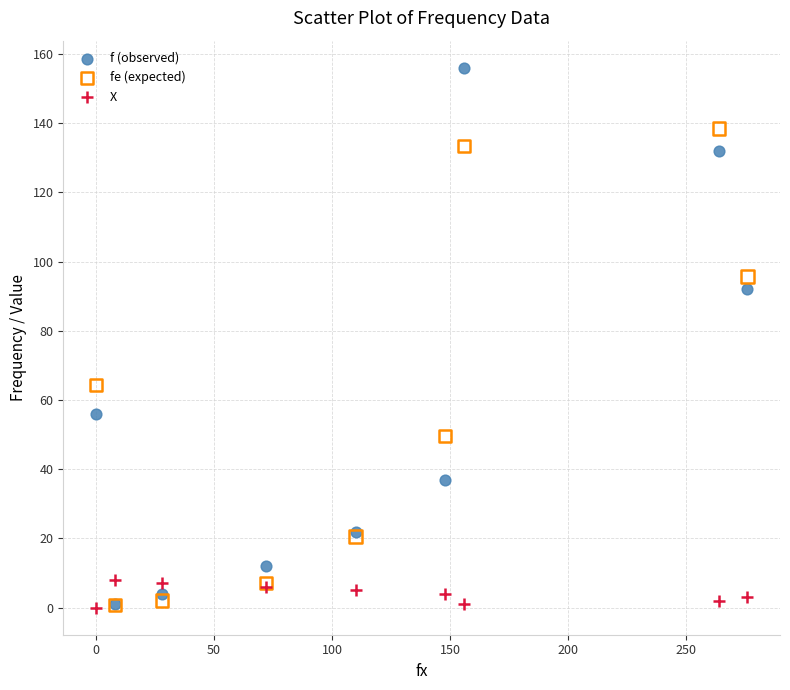

In the fe (expected) series, what Y value is closest to 69?

64.3